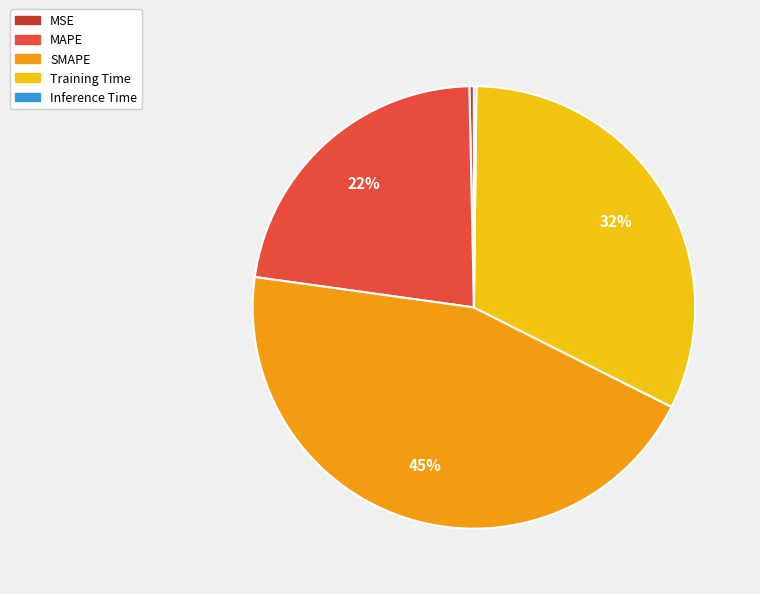

Is it true that MAPE is 11% of the pie?

False